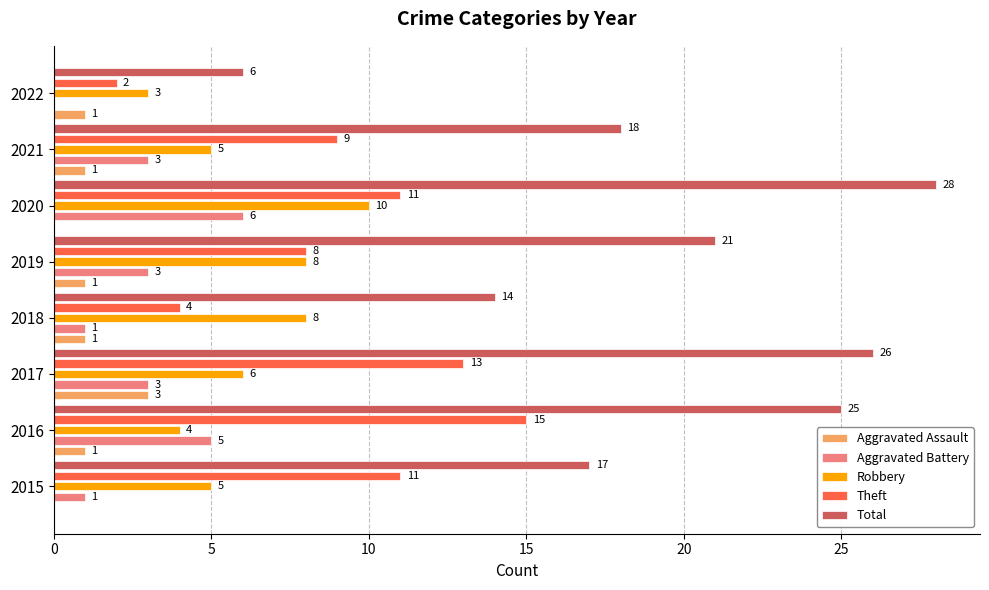

How many series are shown in this chart?

5